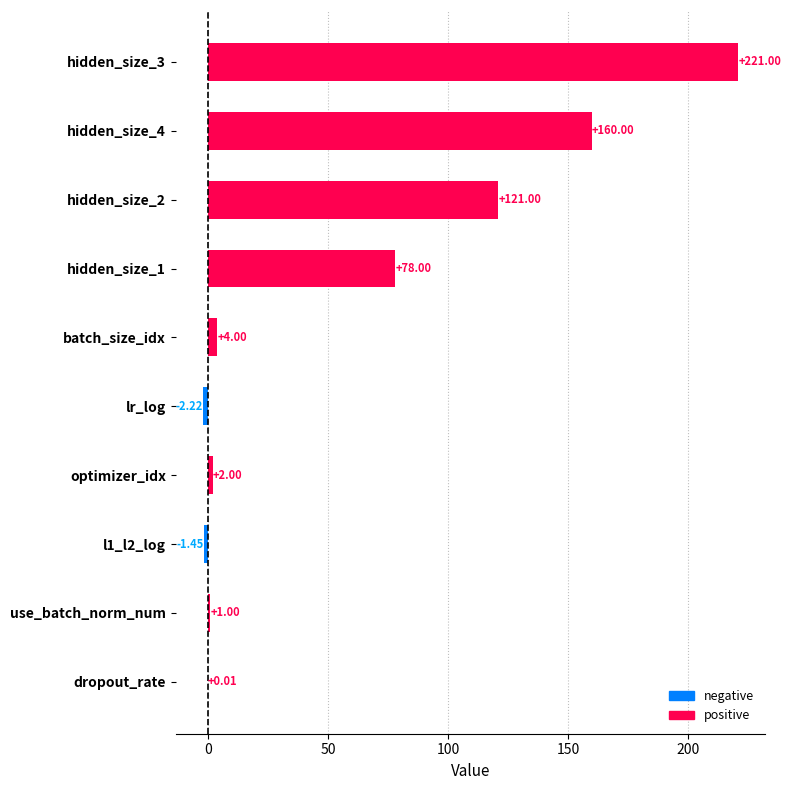

List the series in order of their peak value, highest first.

positive, negative